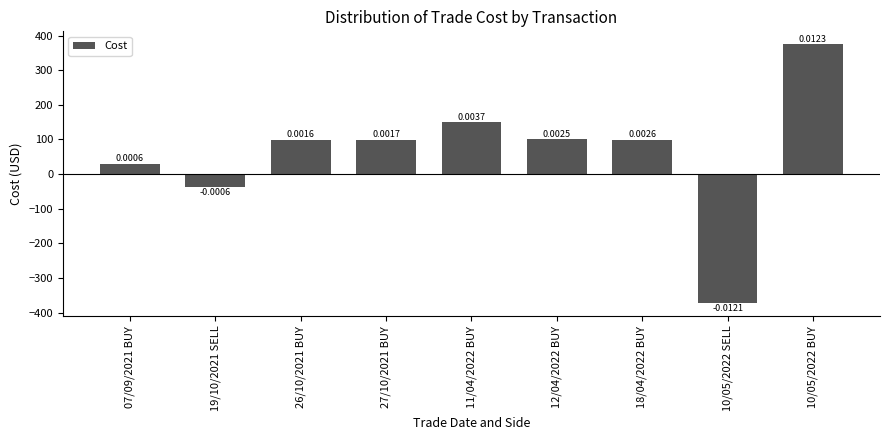

What is the sum of all values?

542.8